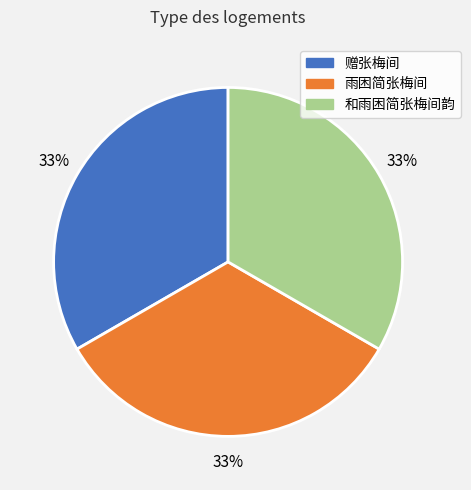

Is there a majority slice in this chart?

No